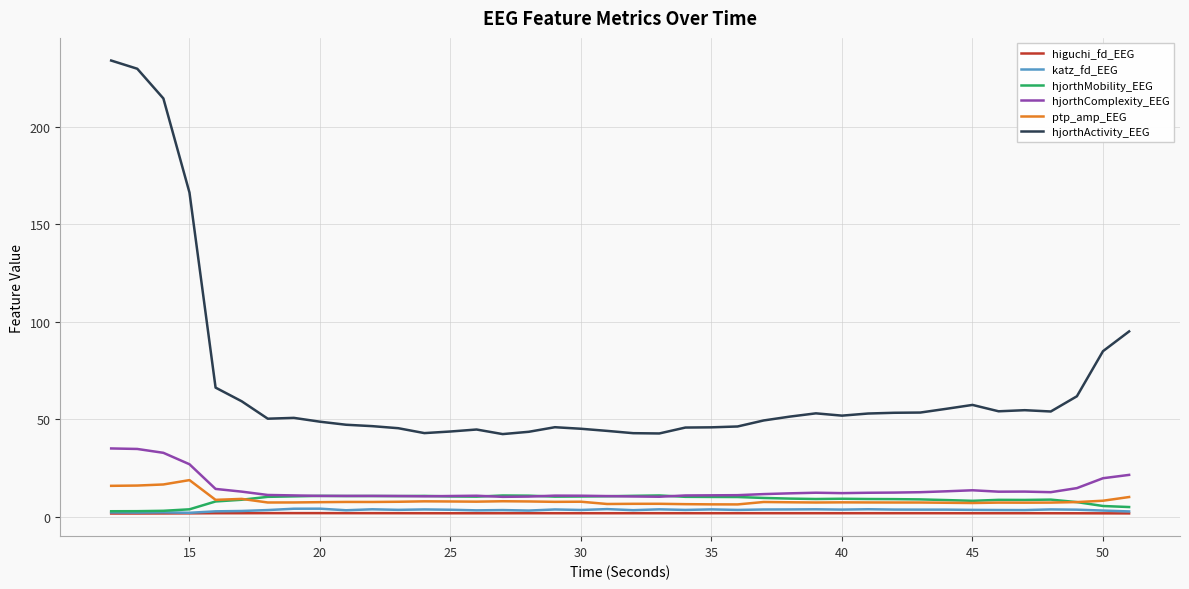

True or false: ptp_amp_EEG and hjorthActivity_EEG cross at least once.

False